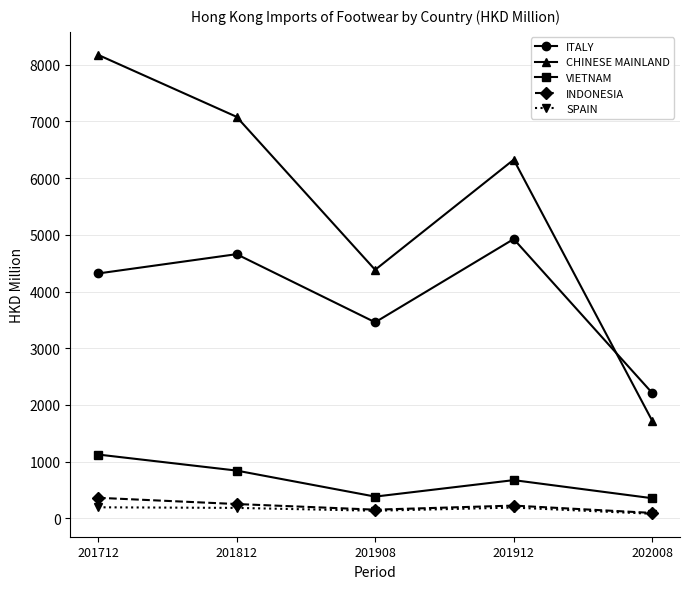

At which category is the sum across all series the highest?

201712